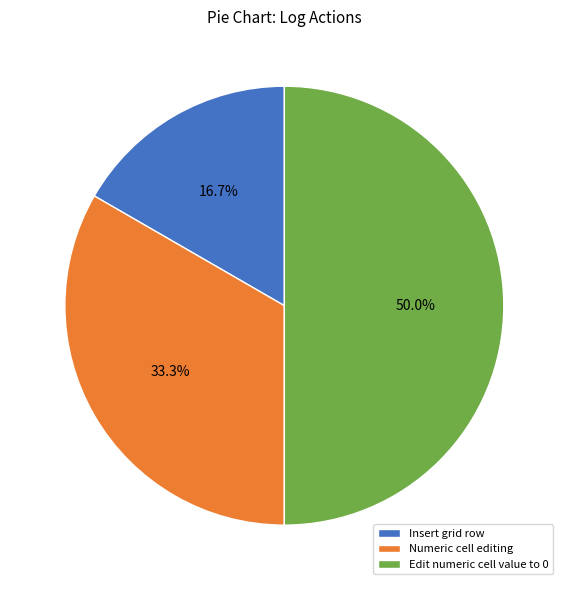

Count the number of slices in the pie.

3